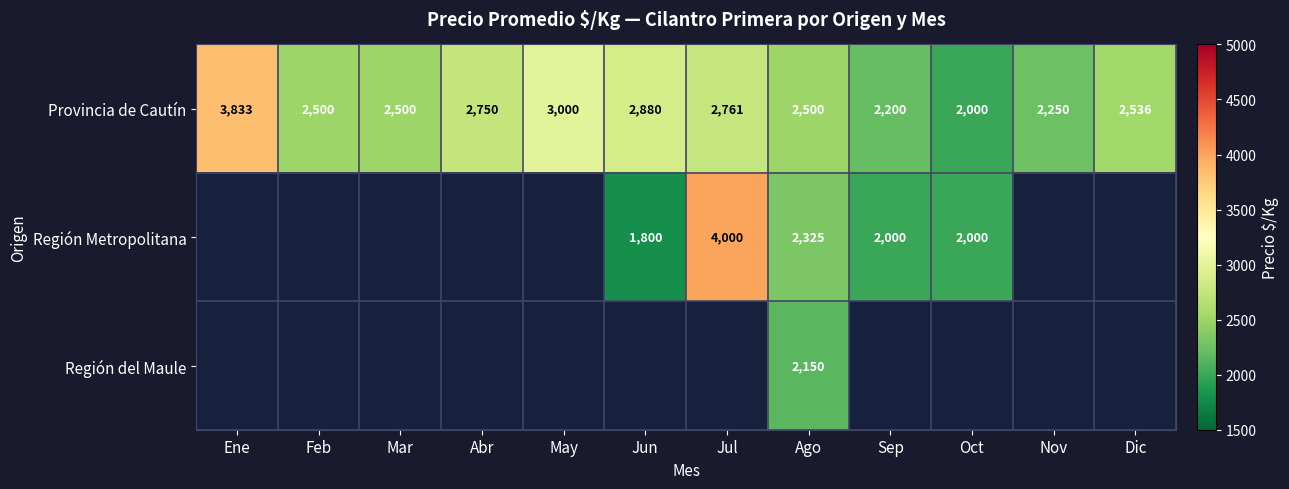

How many values in the Provincia de Cautín series are below 2536?

6